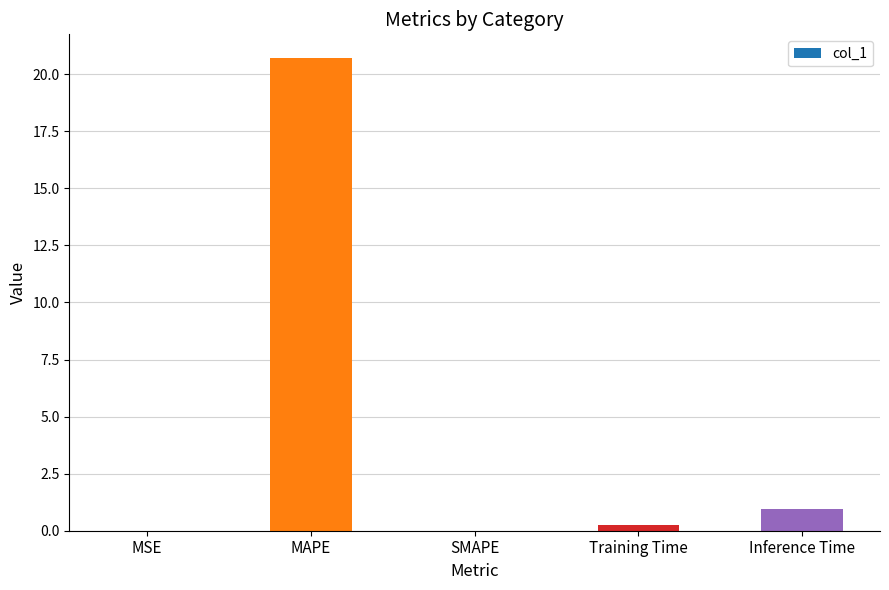

Which category has the highest value across all series?

MAPE